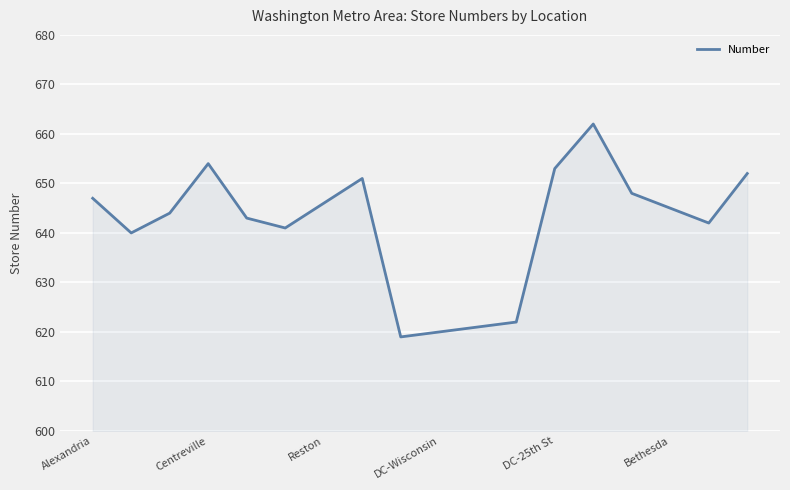

What is the smallest value displayed?

619